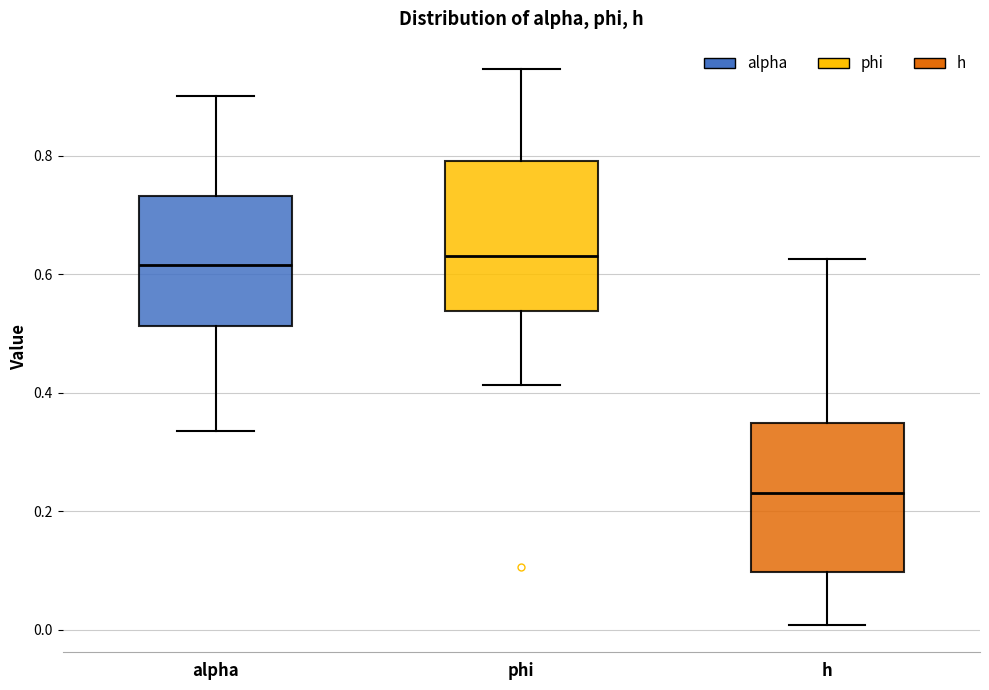

Where does the upper whisker of the box for h end on the y-axis? The values are not printed on the chart, so give them approximately, as read against the axis.

0.62